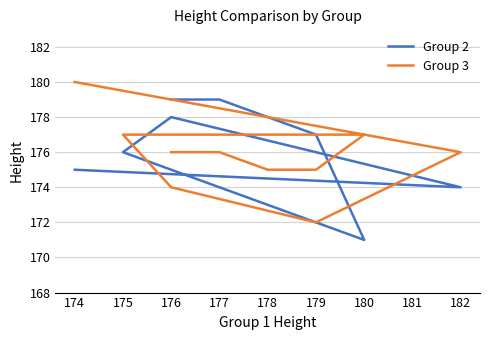

Which series ends up on top after the final intersection of Group 3 and Group 2?

Group 3